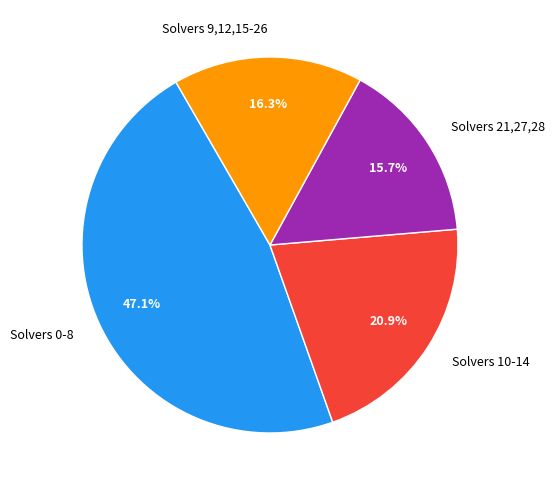

Rank the categories by value from lowest to highest.

Solvers 21,27,28, Solvers 9,12,15-26, Solvers 10-14, Solvers 0-8